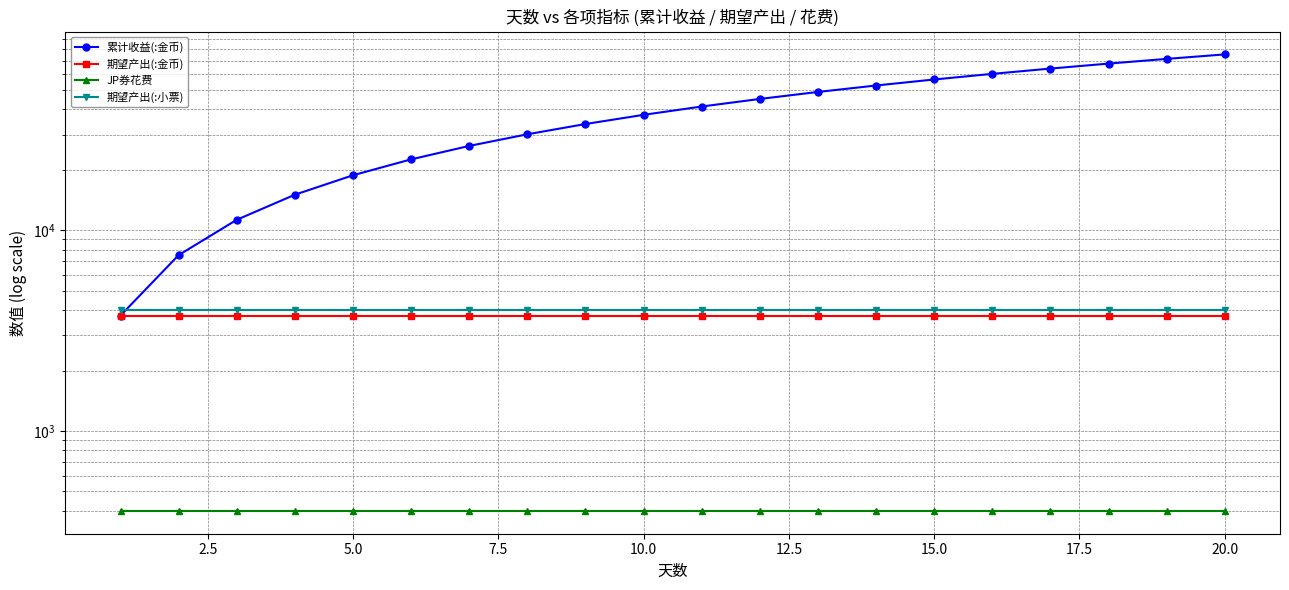

What is the value of the JP券花费 point at the 2nd from the left?

400.0